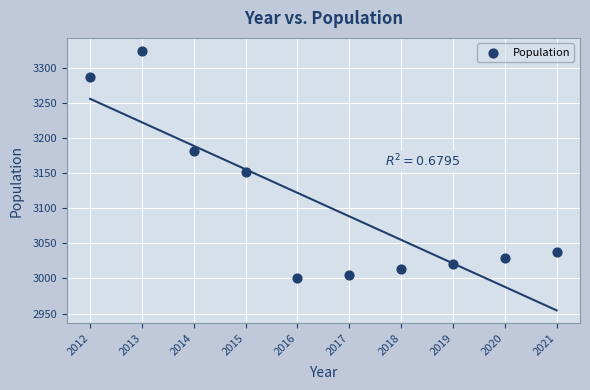

What Y value in the scatter plot is closest to 3162?

3152